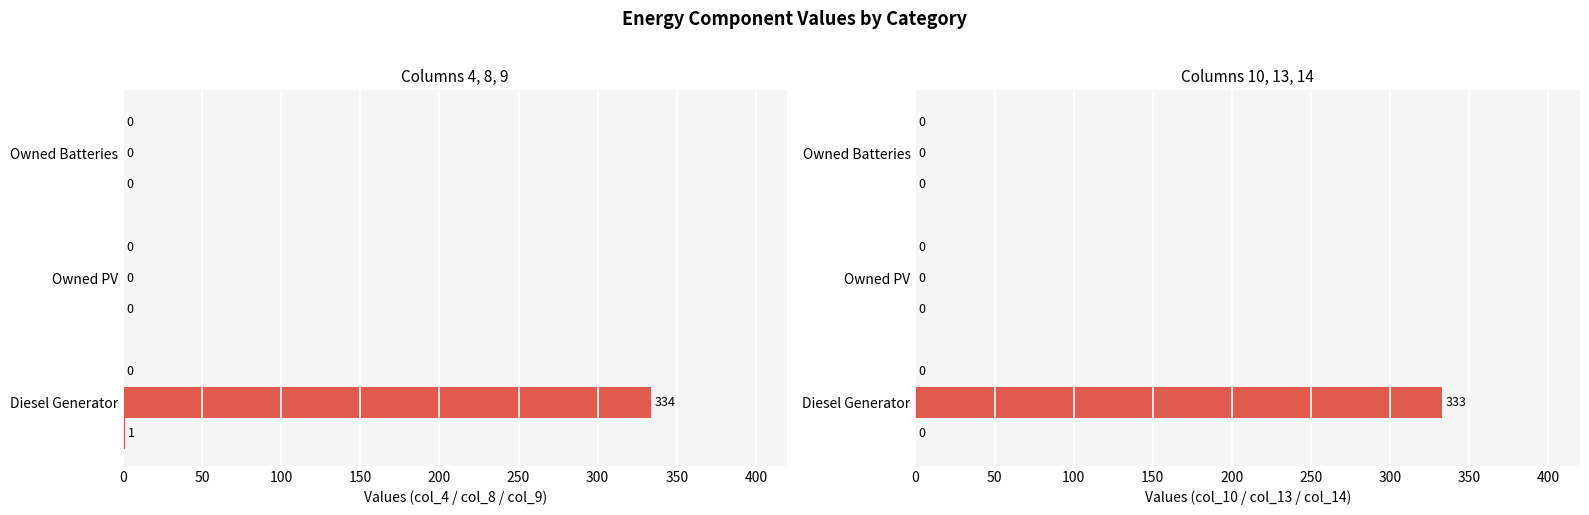

List the series in order of their peak value, lowest first.

col_4, col_10, col_14, col_9, col_13, col_8